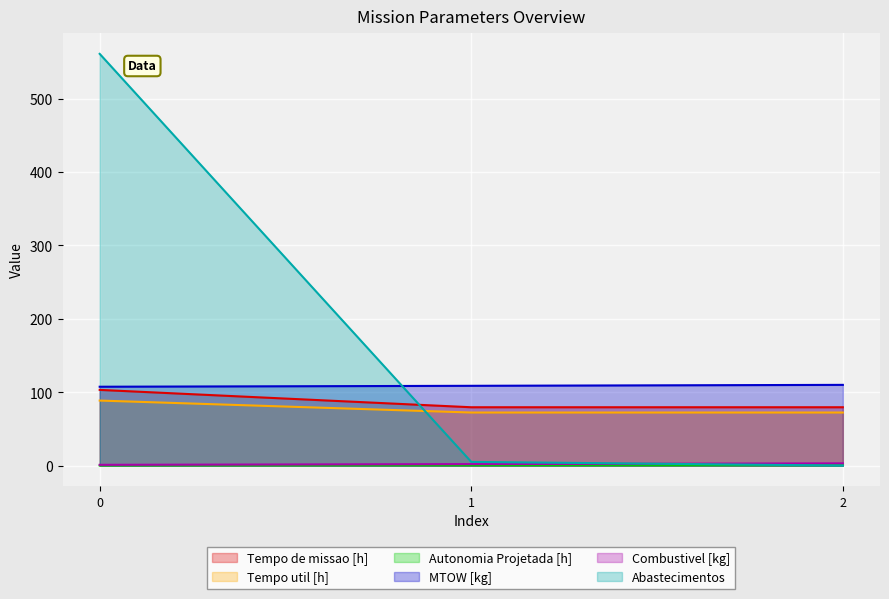

What value does the Tempo util [h] series have at 0?

88.6